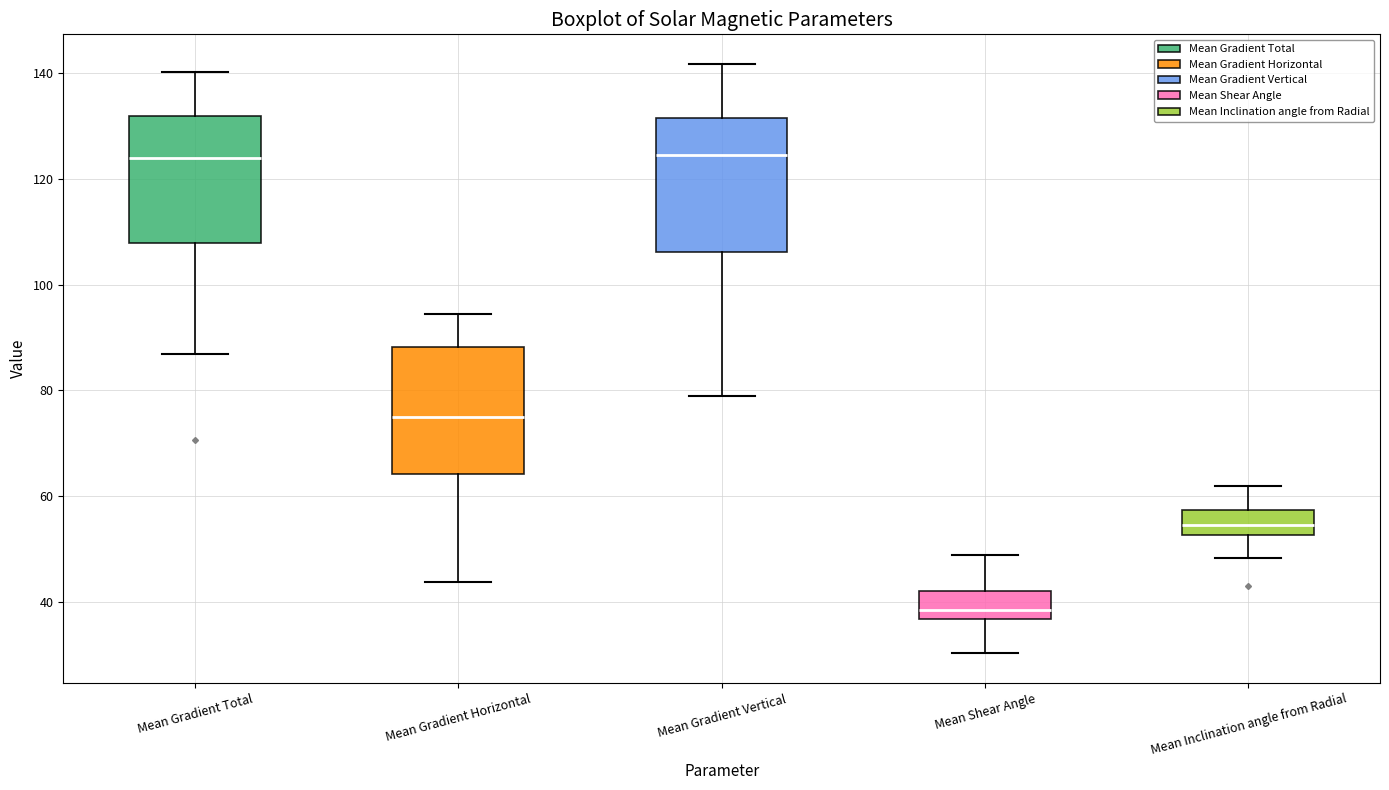

Reading left to right, read every box against the y-axis: the position of its median line, the range the box covers, and the ends of its whiskers. The values are not printed on the chart, so give them approximately, as read against the axis.

Mean Gradient Total: median 124, box 108 to 132, whiskers 86 to 140
Mean Gradient Horizontal: median 76, box 64 to 88, whiskers 44 to 94
Mean Gradient Vertical: median 124, box 106 to 132, whiskers 78 to 142
Mean Shear Angle: median 38, box 36 to 42, whiskers 30 to 48
Mean Inclination angle from Radial: median 54, box 52 to 58, whiskers 48 to 62